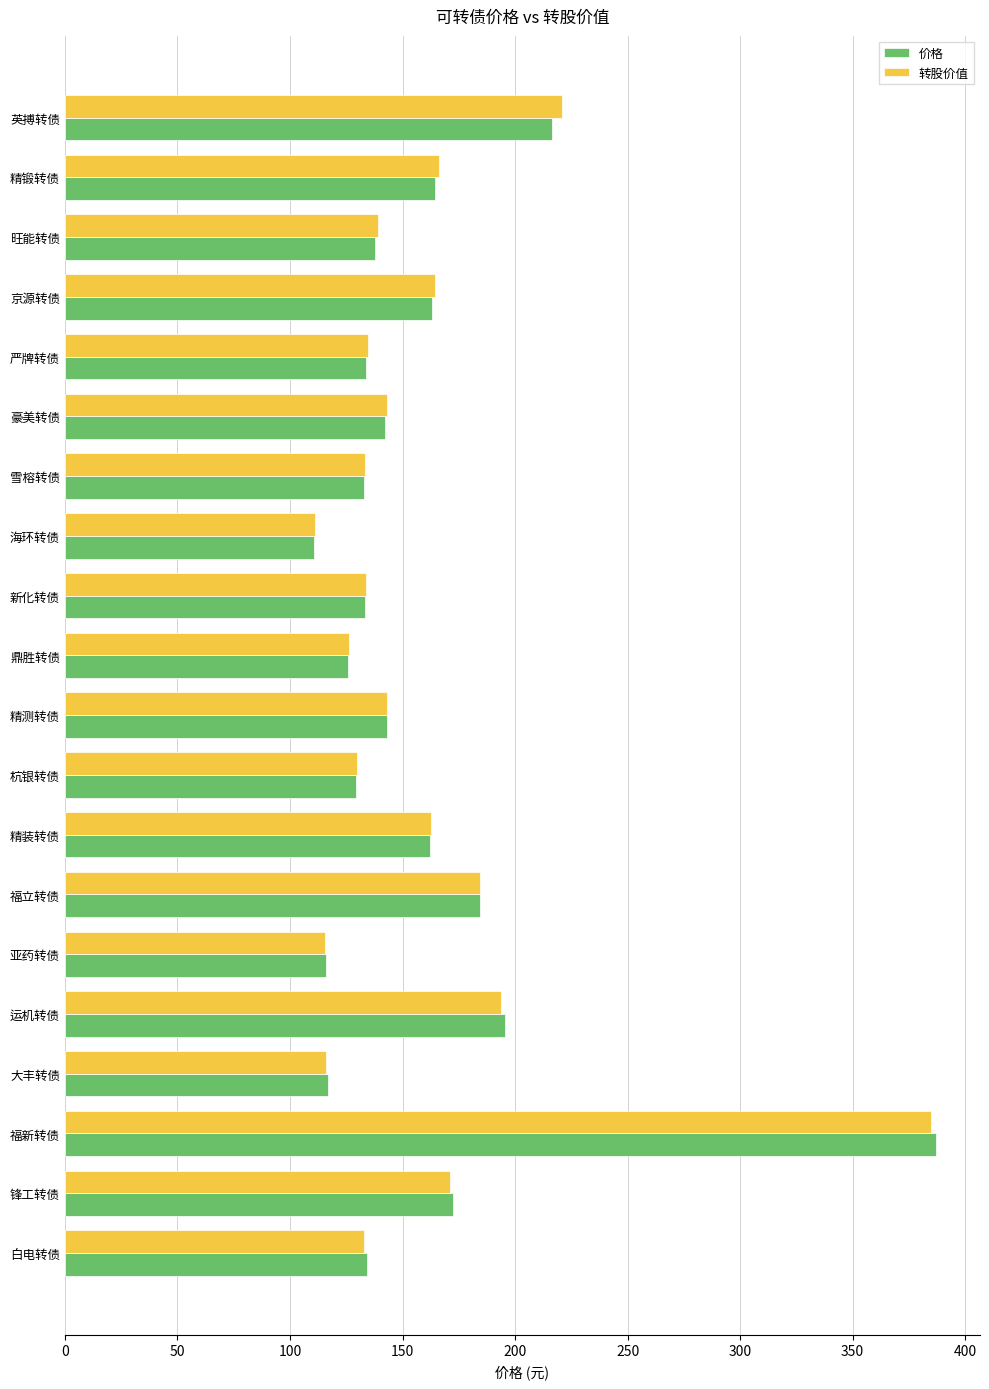

What is the maximum value for 转股价值?

384.8